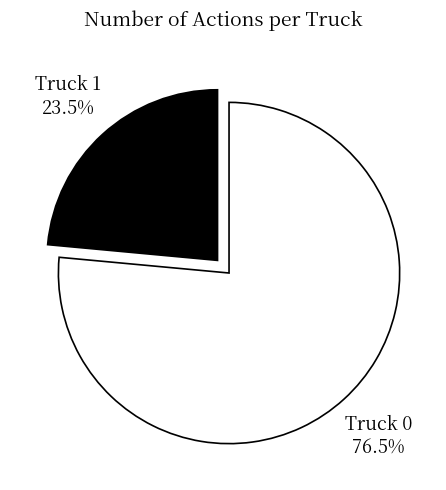

Combined, do Truck 1 and Truck 0 account for over 50%?

Yes